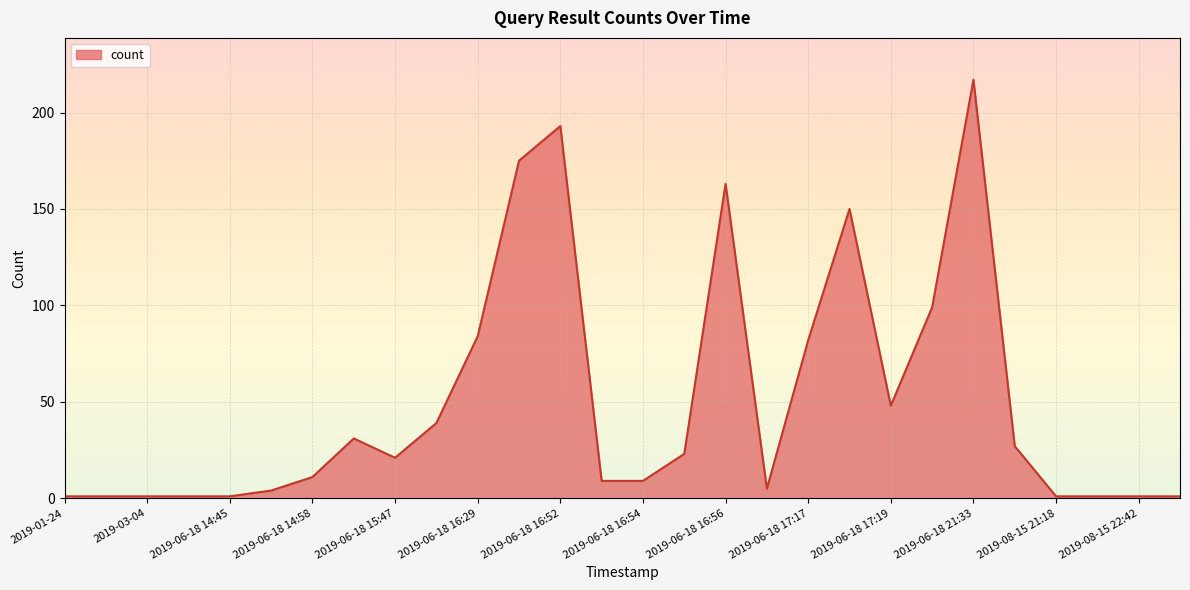

What is the maximum value shown in the chart?

217